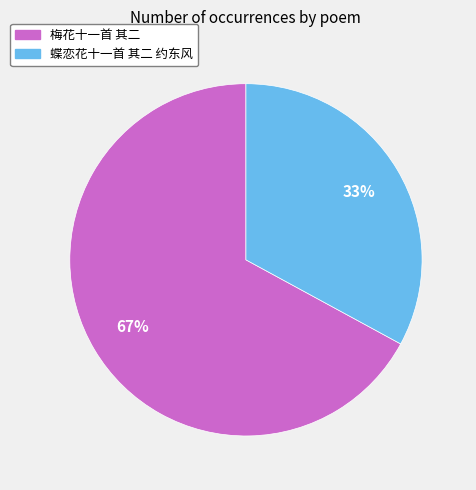

To the nearest percent, what is the difference between the largest and smallest slice percentages?

34%